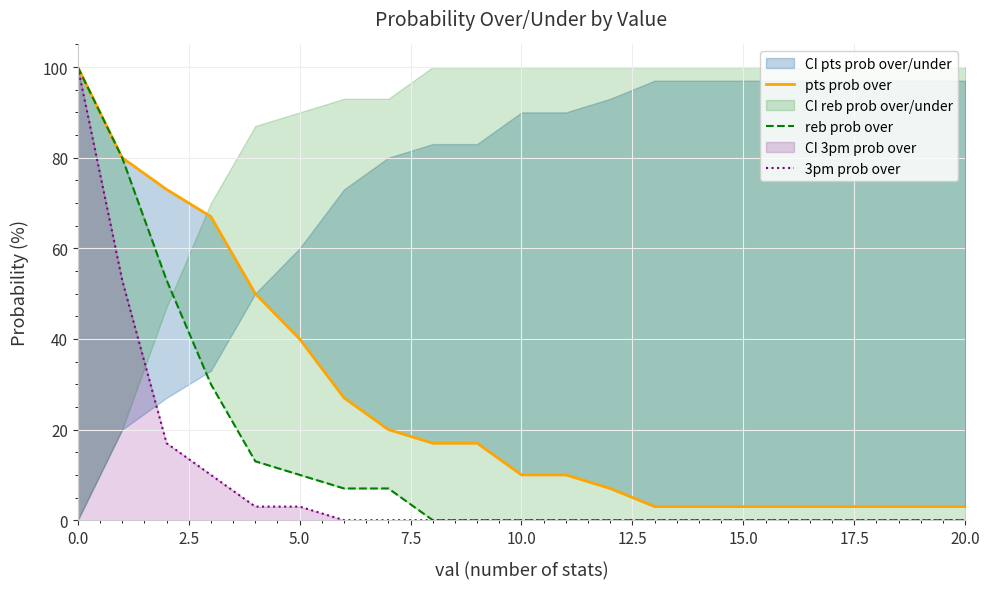

How many distinct data groups are displayed?

3